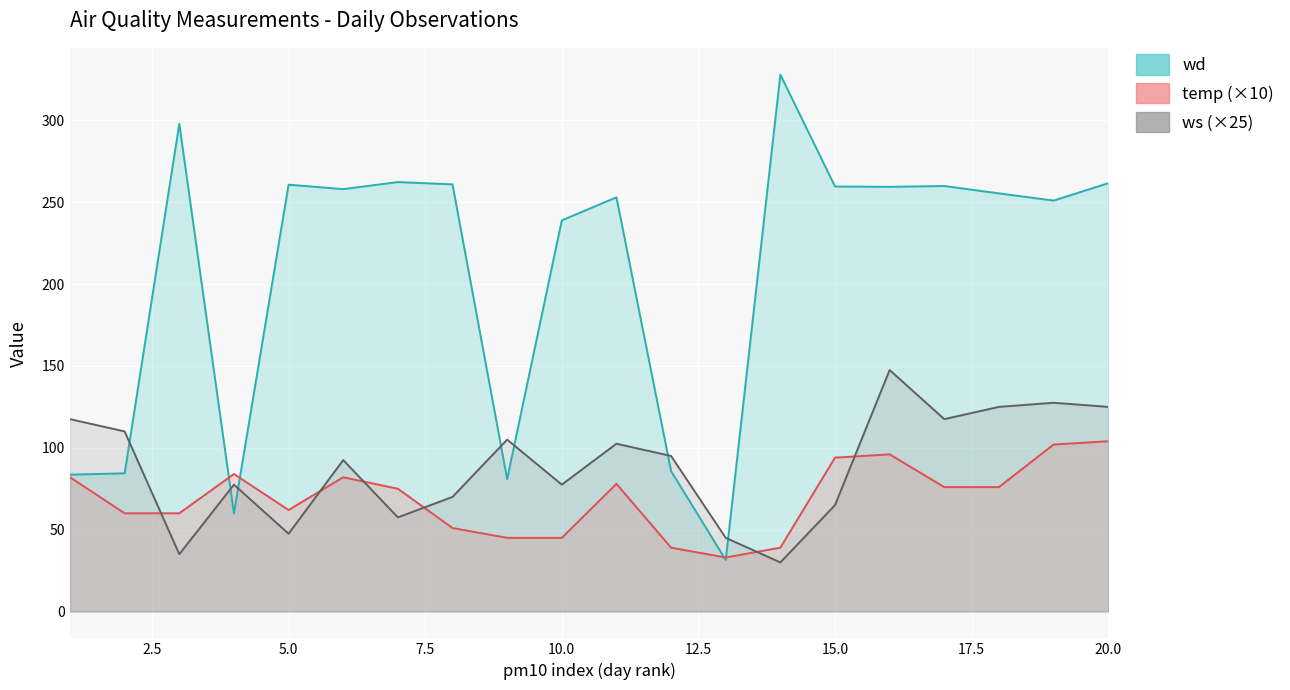

Which series has the largest range (max minus min)?

wd